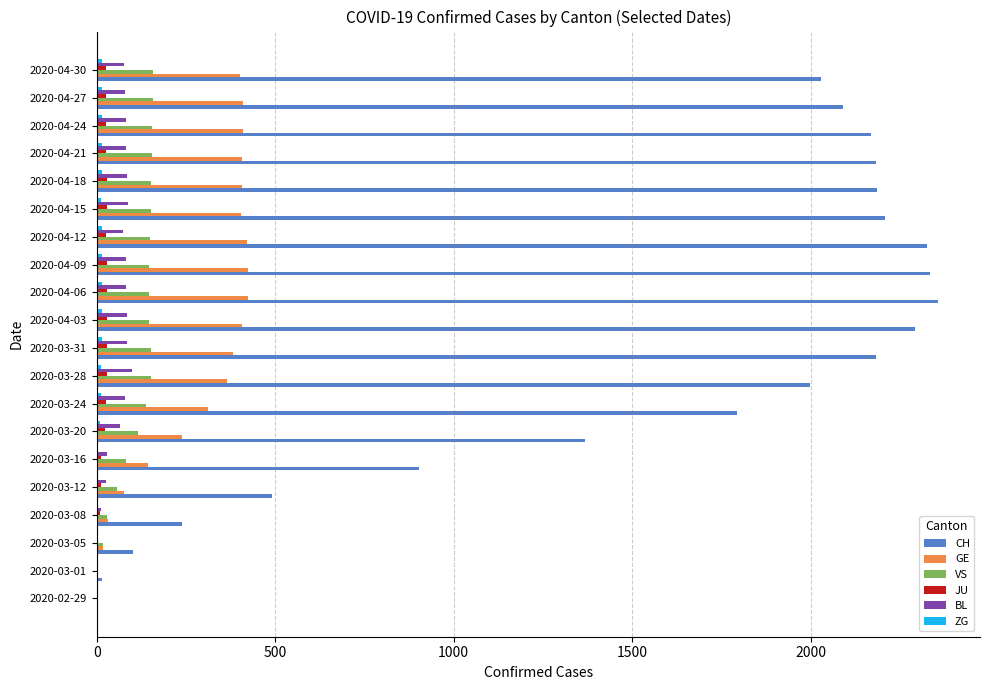

At which label is CH closest to 1178?

2020-03-20